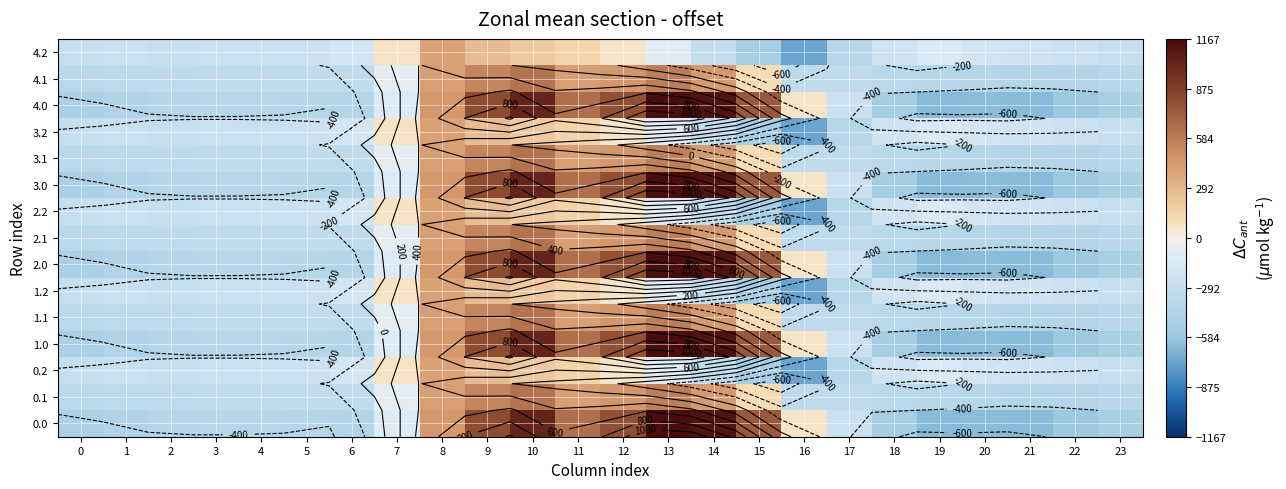

List the series in order of their peak value, highest first.

0.0, 1.0, 2.0, 3.0, 4.0, 0.1, 1.1, 2.1, 3.1, 4.1, 0.2, 1.2, 2.2, 3.2, 4.2